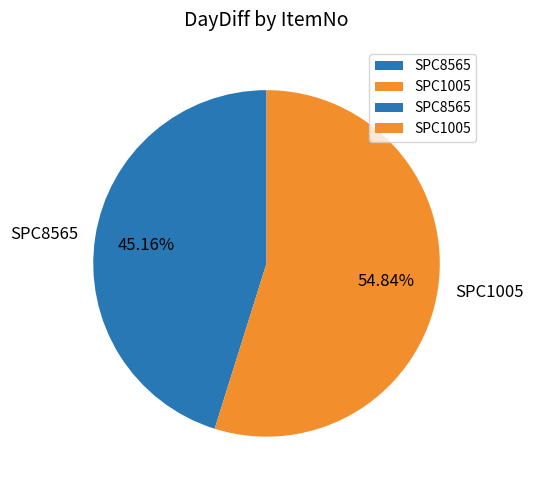

How many slices are in this pie chart?

2